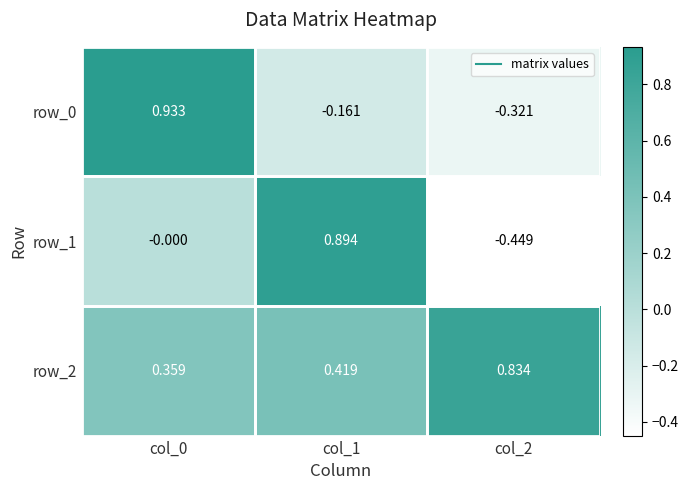

At which label is row_2 closest to 0?

col_0